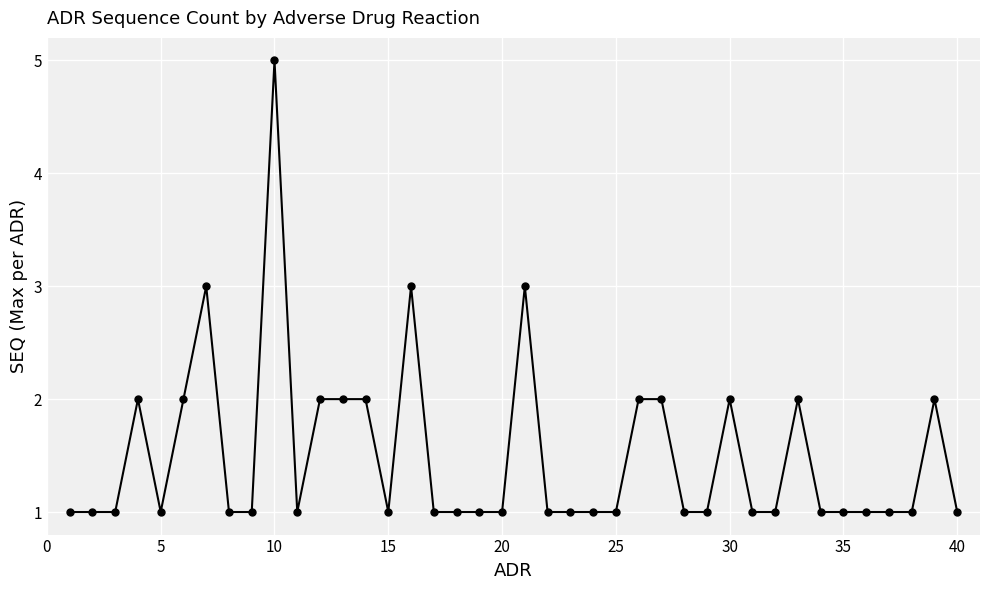

Does the chart have visible grid lines?

Yes